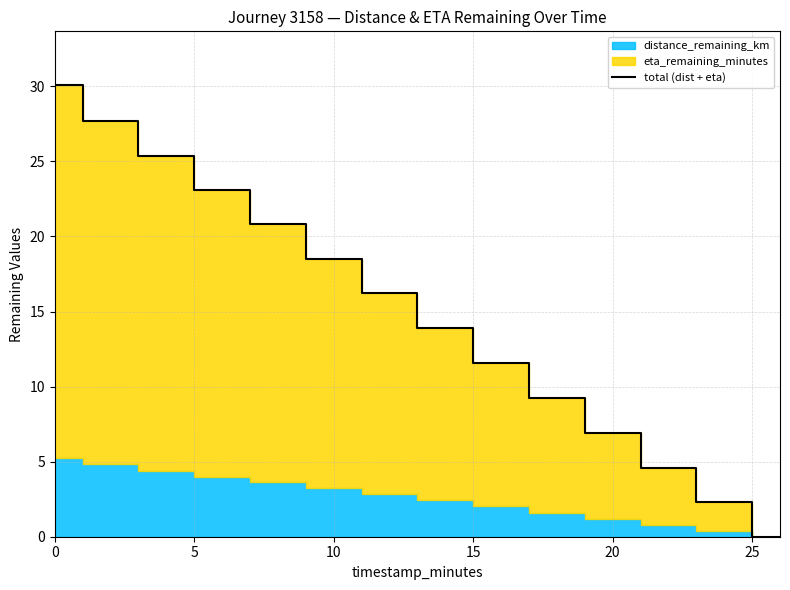

What is the highest value of the total (dist + eta) series?

30.1